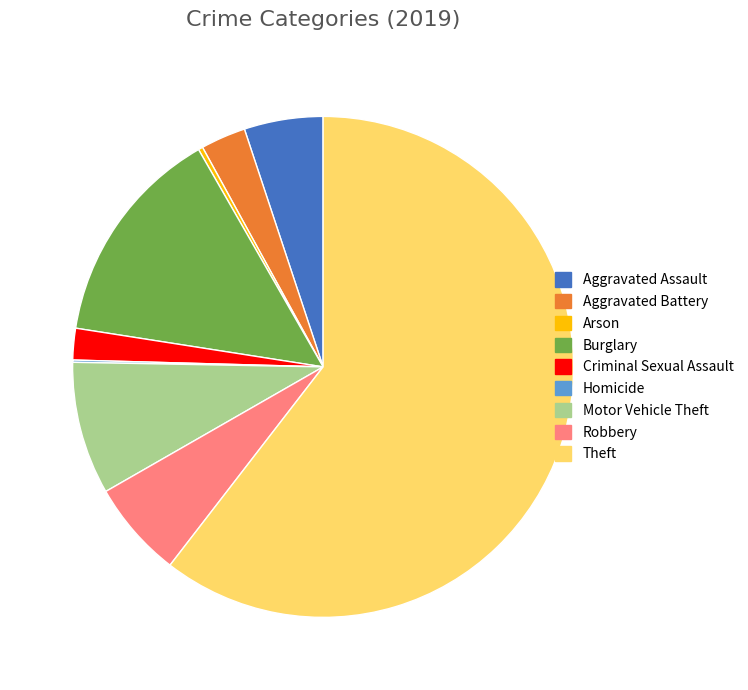

Between Arson and Robbery, which is larger?

Robbery